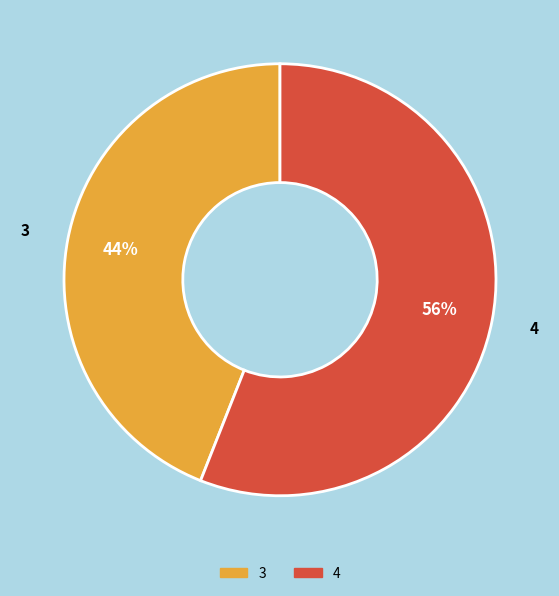

Is the sum of 3 and 4 greater than half?

Yes